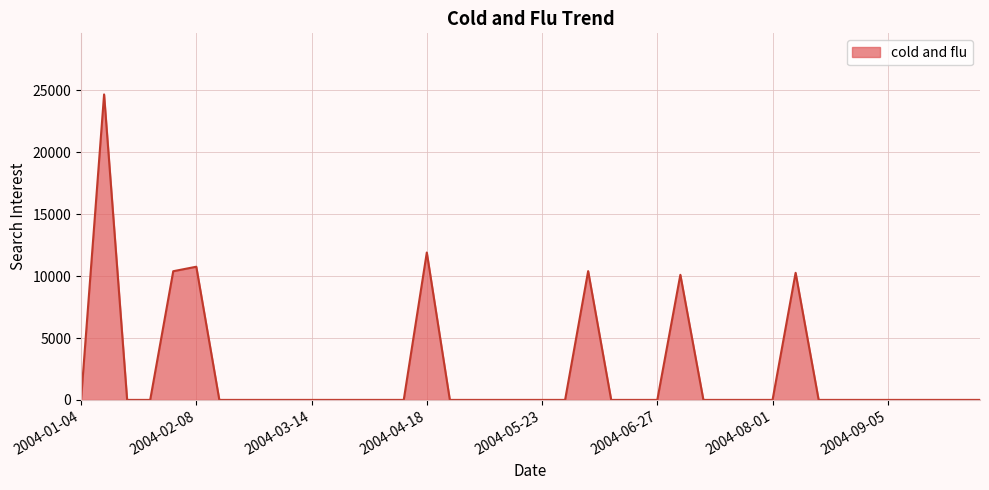

Does the chart have visible grid lines?

Yes